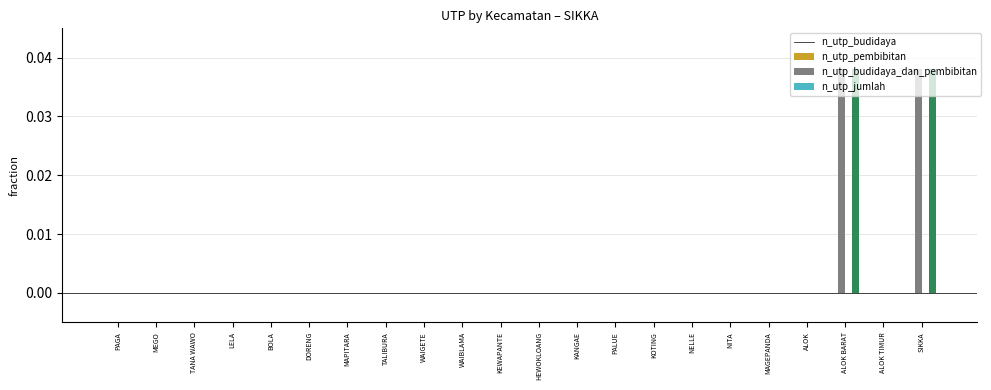

Is it true that n_utp_pembibitan equals 0.0 at KEWAPANTE?

True